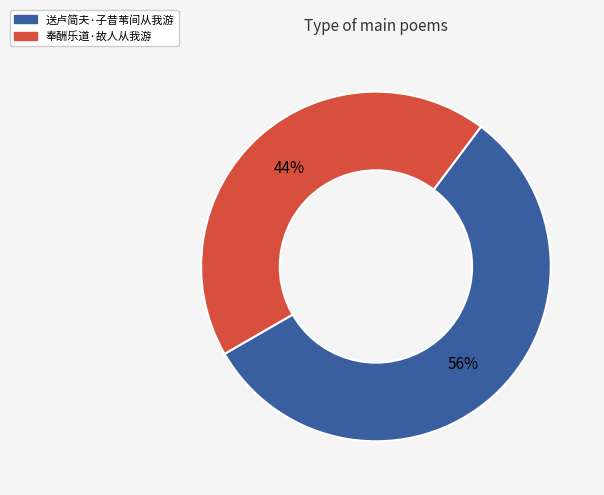

To the nearest percent, what portion does 奉酬乐道·故人从我游 represent?

44%